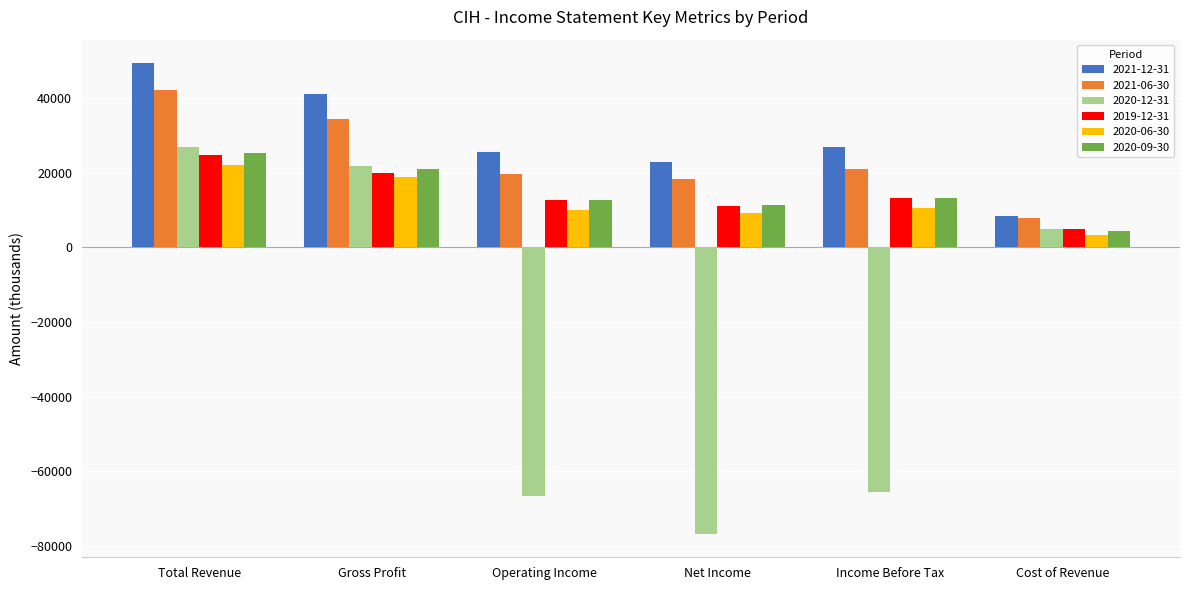

What is the label of the 2nd bar from the right?

Income Before Tax